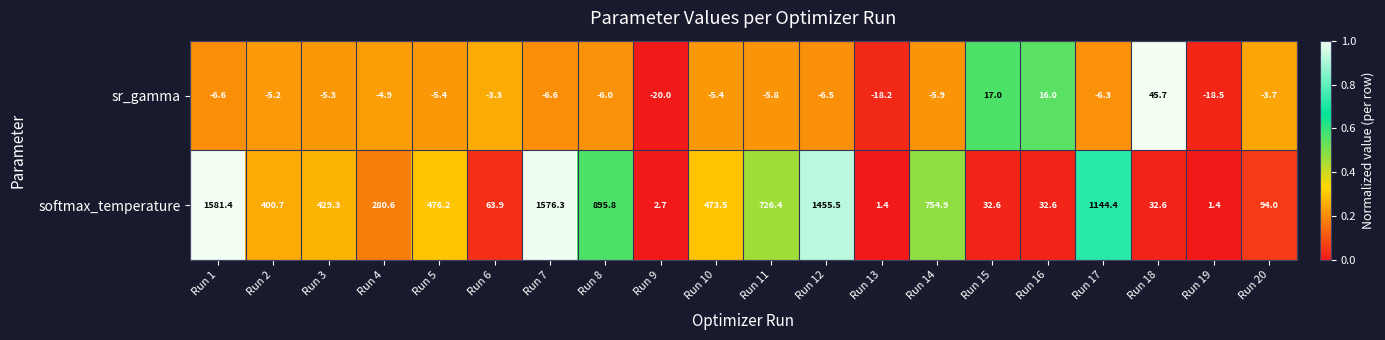

How many data points does each series have?

20